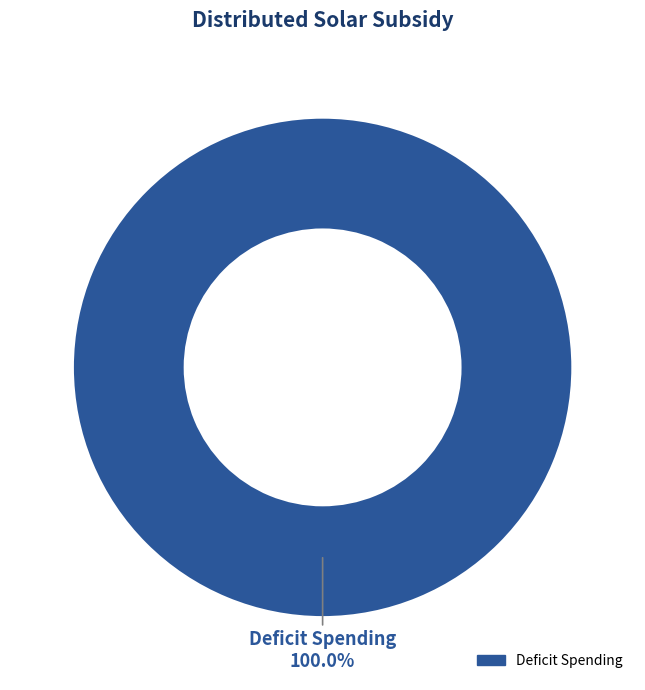

Count the number of slices in the pie.

1